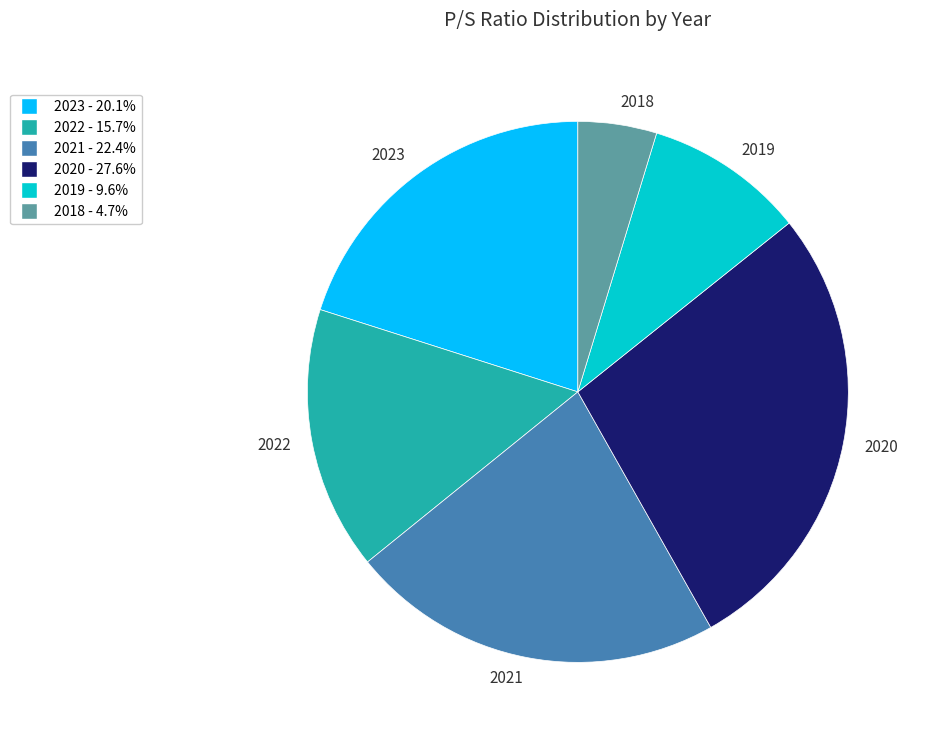

Is there any slice that represents more than half of the pie?

No